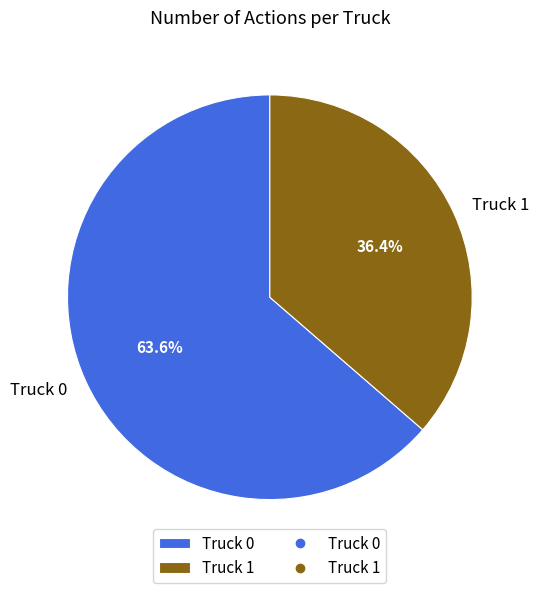

Which slice is the smallest?

Truck 1